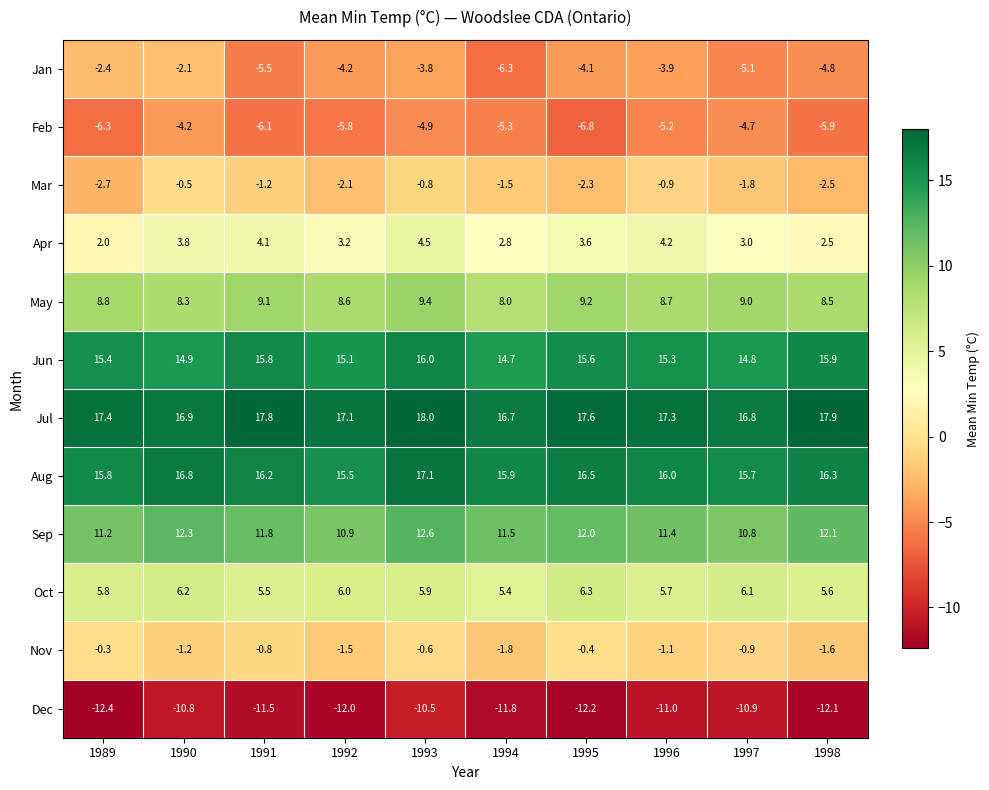

What is the difference between the highest and lowest values at 1994?

28.5